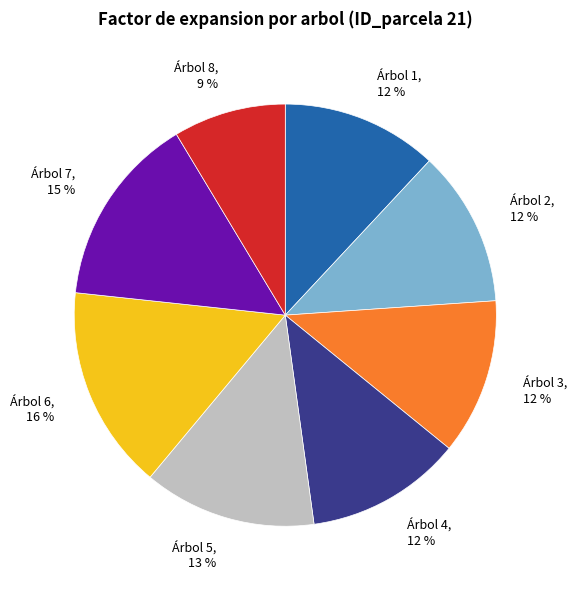

Does Árbol 7 account for over 50% of the chart?

No